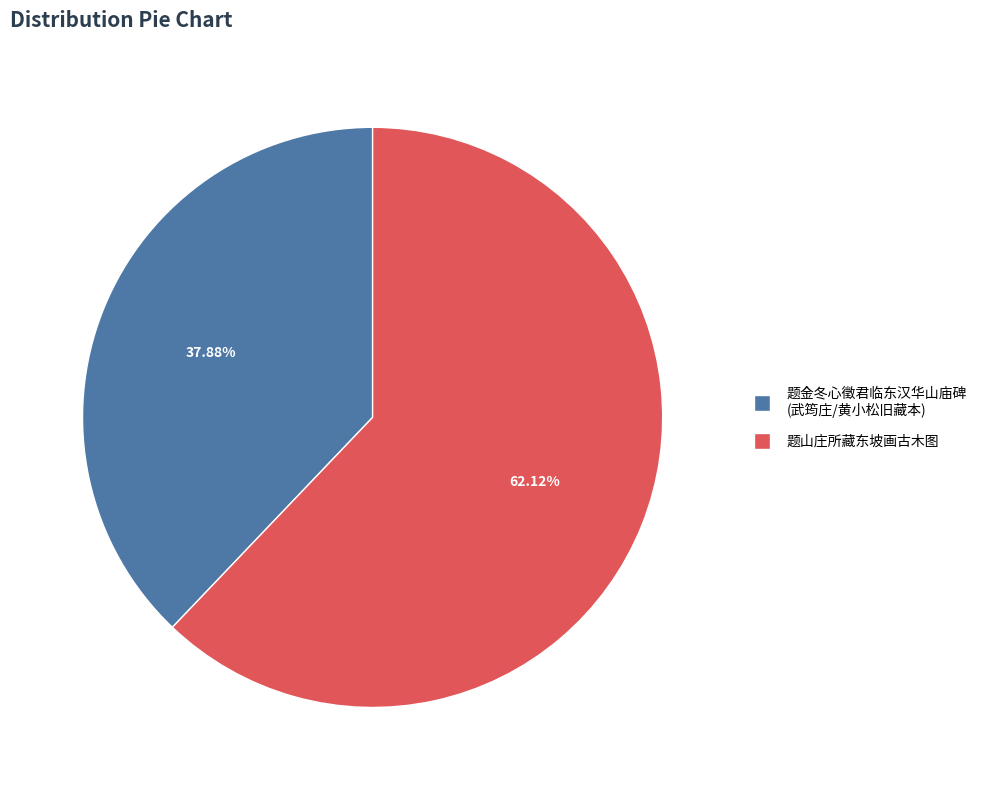

Is there a majority slice in this chart?

Yes